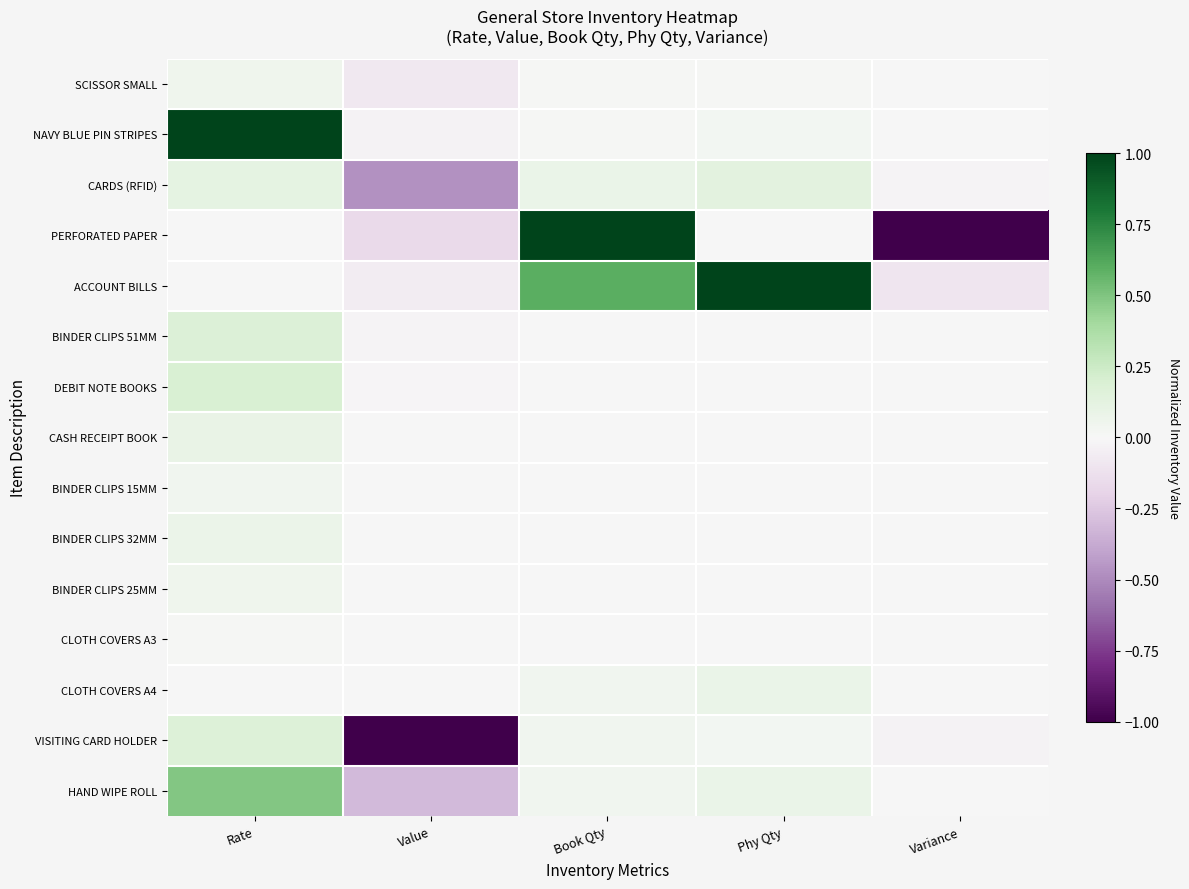

Count the number of categories in the chart.

5